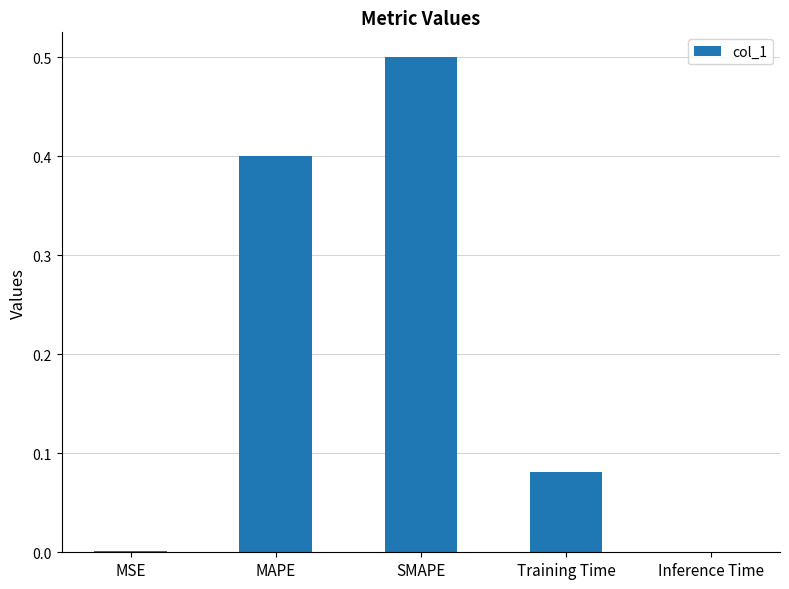

What is the sum of all values?

1.0